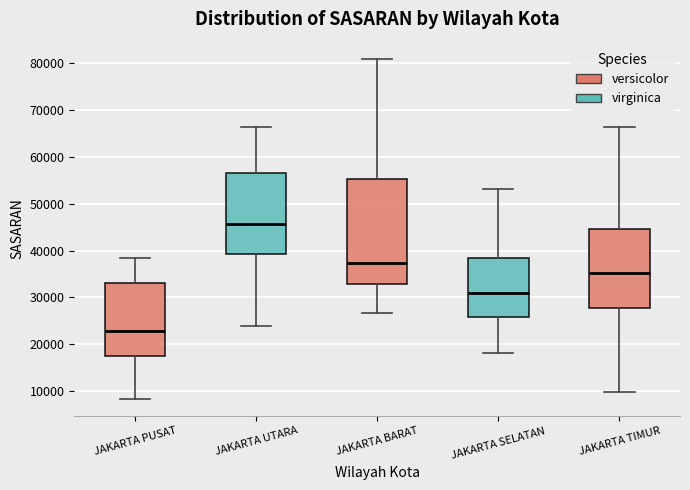

Where is the lower edge of the box for JAKARTA UTARA on the y-axis? The values are not printed on the chart, so give them approximately, as read against the axis.

39000